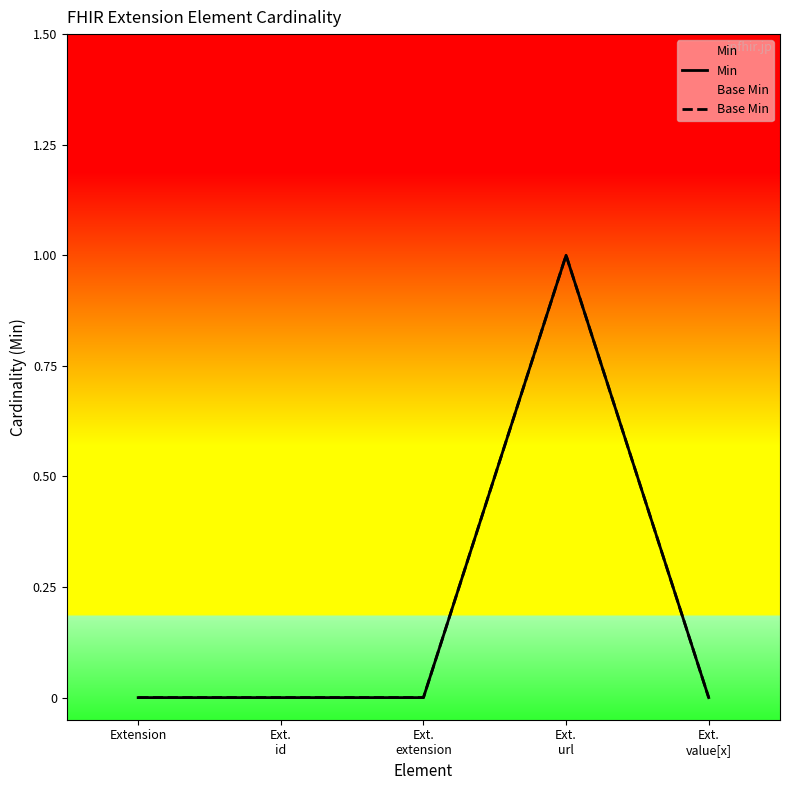

True or false: Min and Base Min intersect in this chart.

False